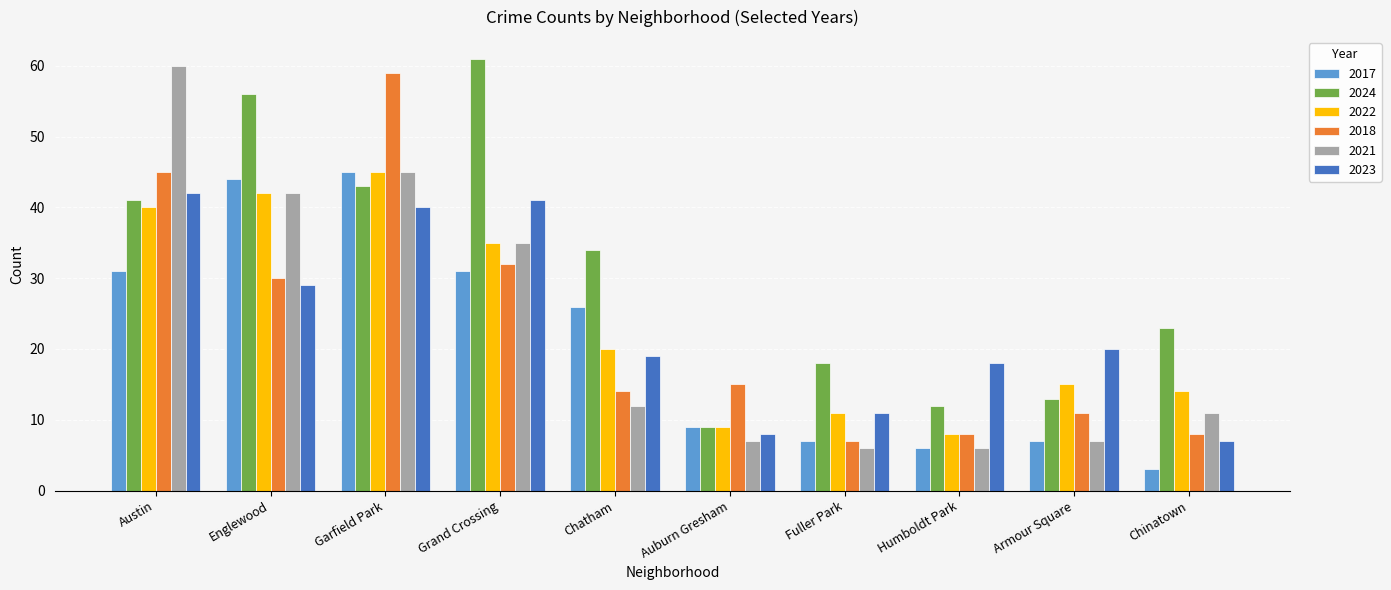

Is the value of 2017 at Grand Crossing greater than the value of 2023 at Fuller Park?

Yes